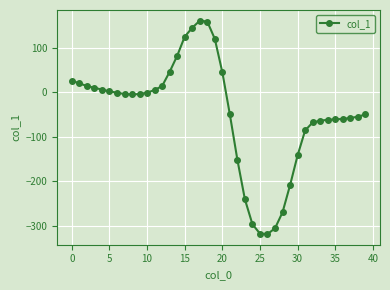

What is the sum of all values?

-1903